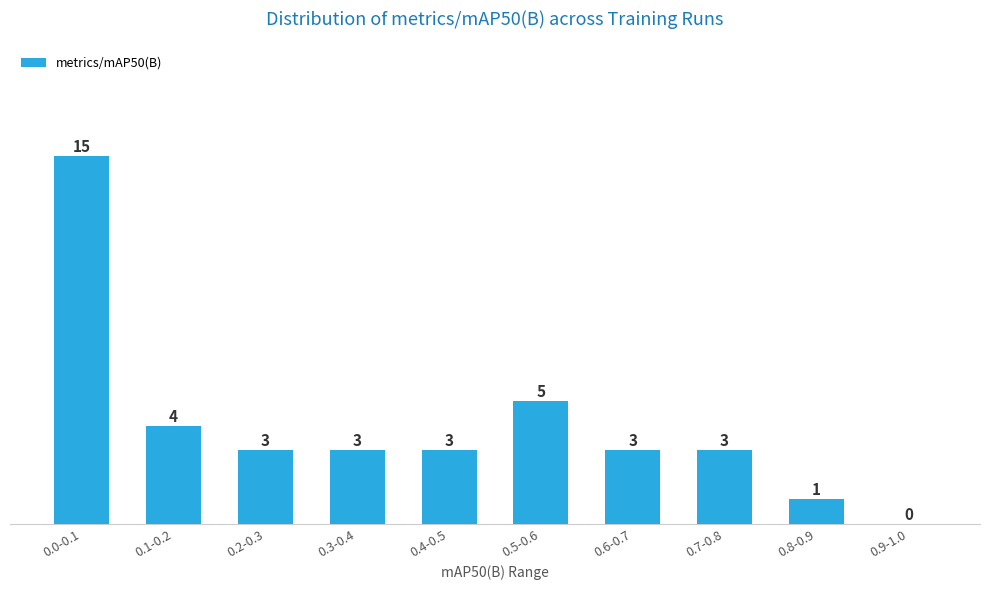

Reading left to right, list all the values displayed in this chart.

0.0-0.1=15	0.1-0.2=4	0.2-0.3=3	0.3-0.4=3	0.4-0.5=3	0.5-0.6=5	0.6-0.7=3	0.7-0.8=3	0.8-0.9=1	0.9-1.0=0